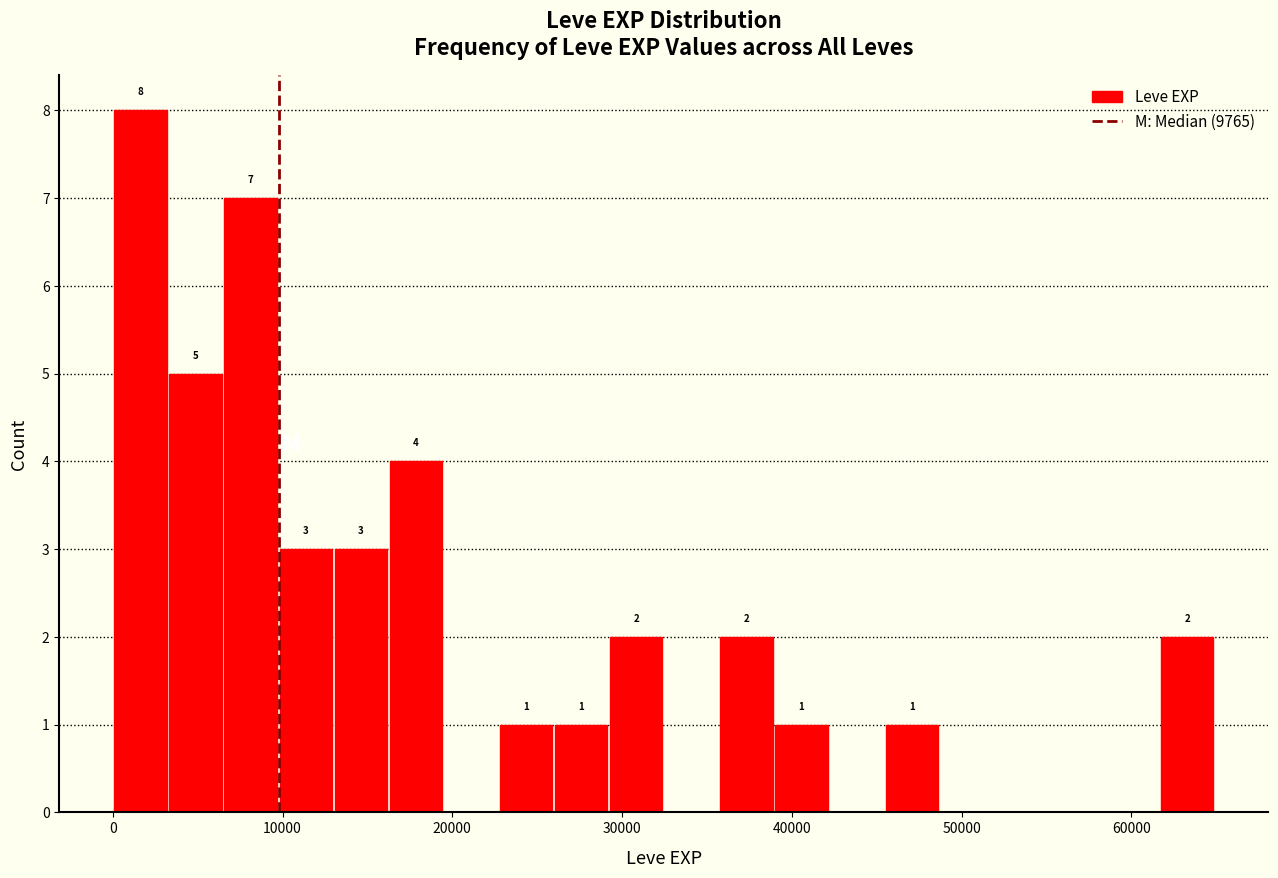

Around what value on the x-axis is the tallest bar? Give the approximate position of its centre, as read against the axis.

2000